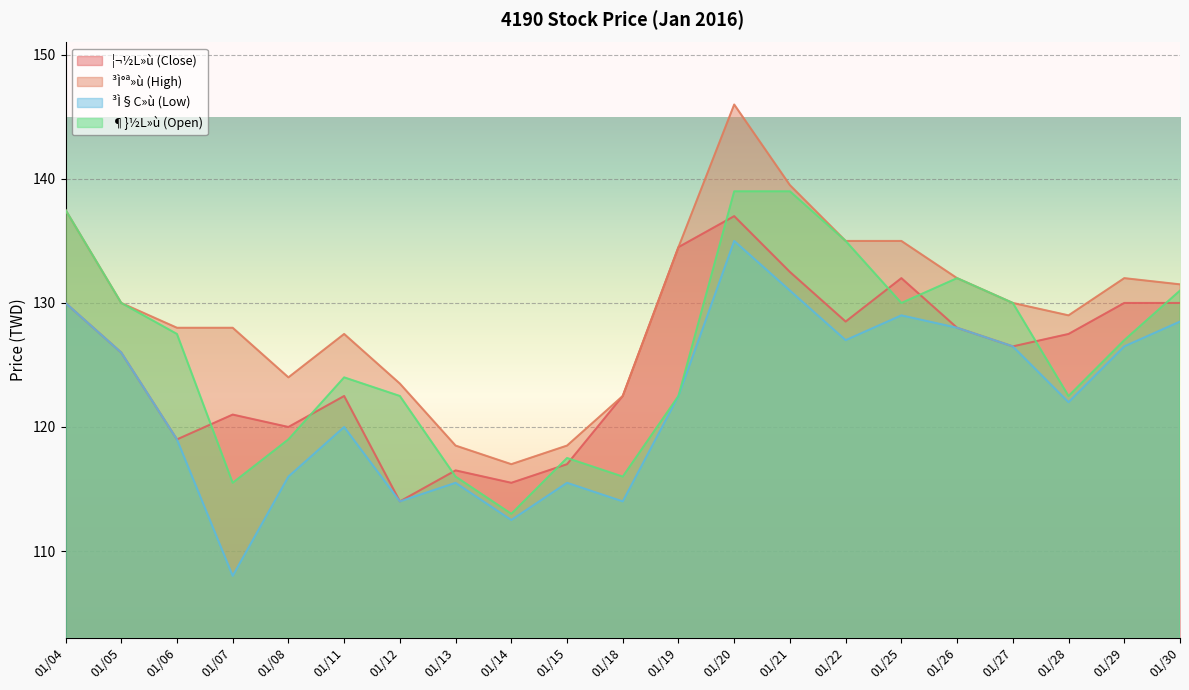

In ¶}½L»ù (Open), how many points are higher than both neighbors (excluding endpoints)?

3